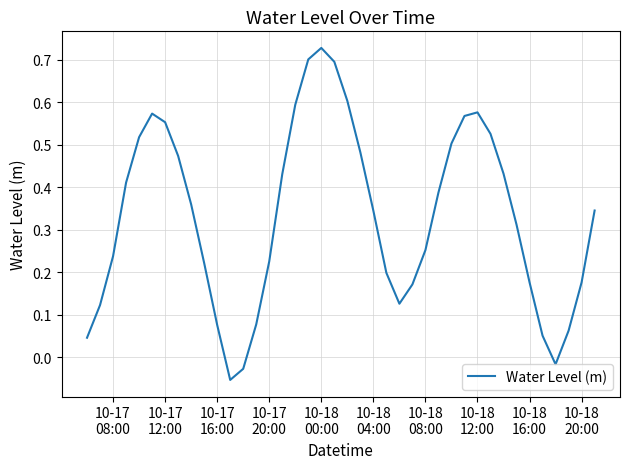

How many values are below zero?

3